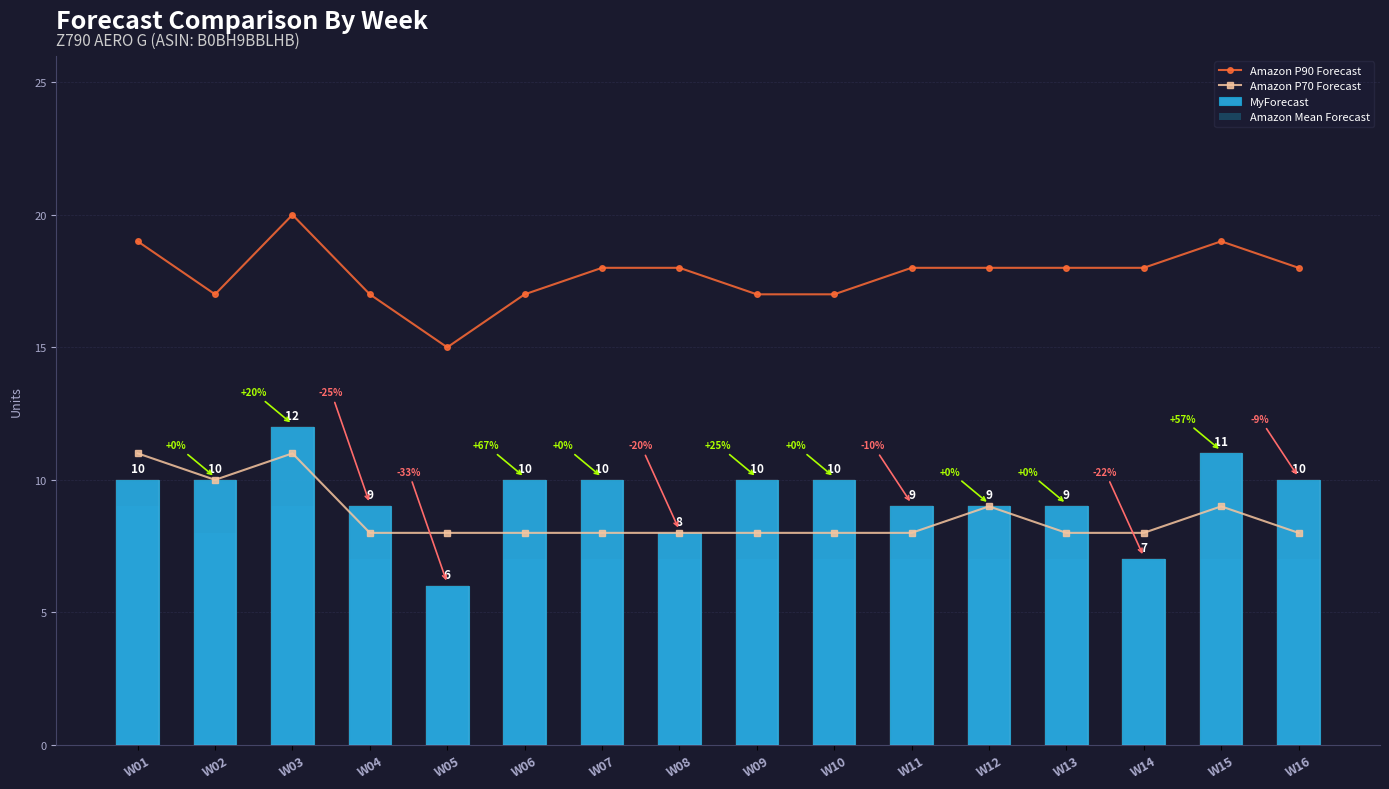

At which label is Amazon P90 Forecast closest to 17?

W02